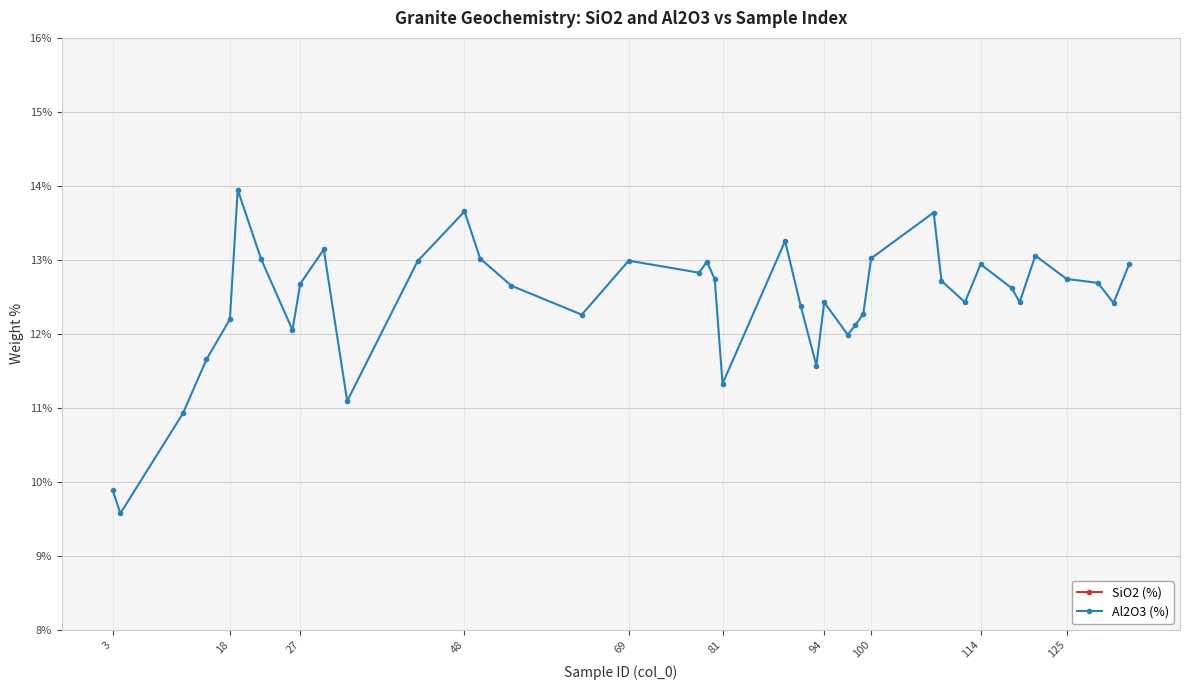

True or false: Al2O3 (%) has more than 1 interior local peaks.

True